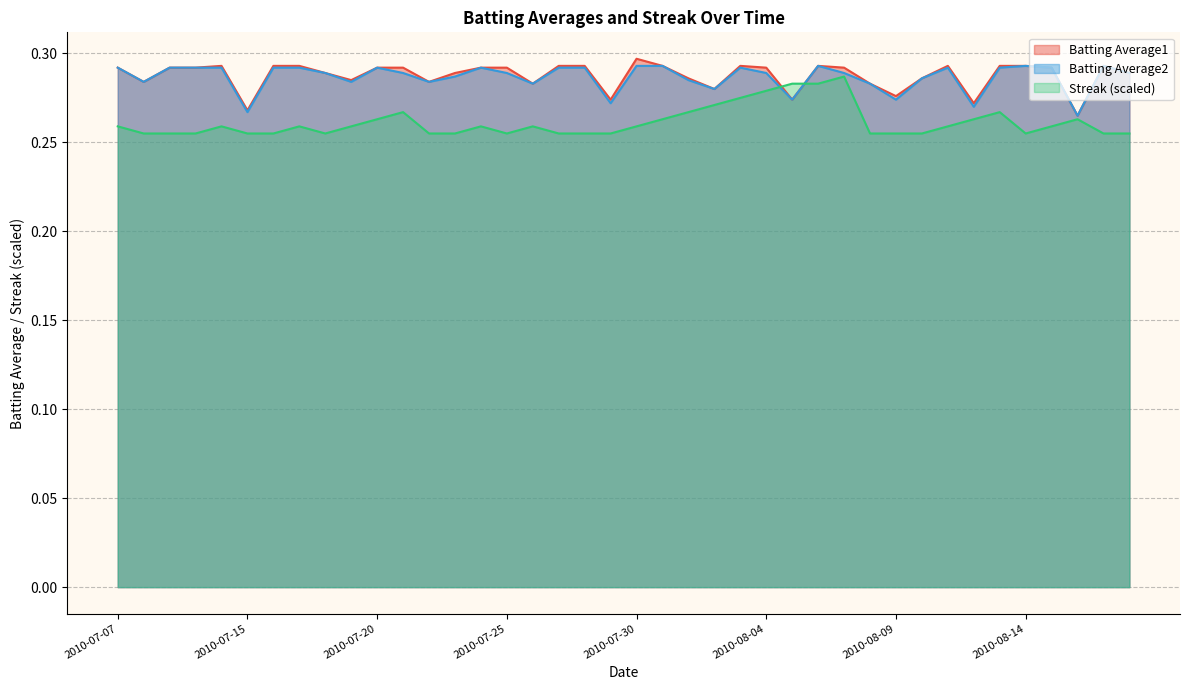

At which label is Streak closest to 0?

2010-07-08